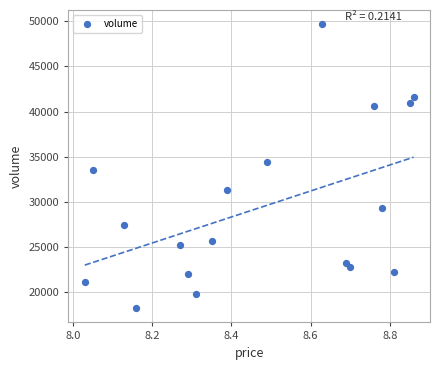

What is the range of Y values (max minus min)?

31386